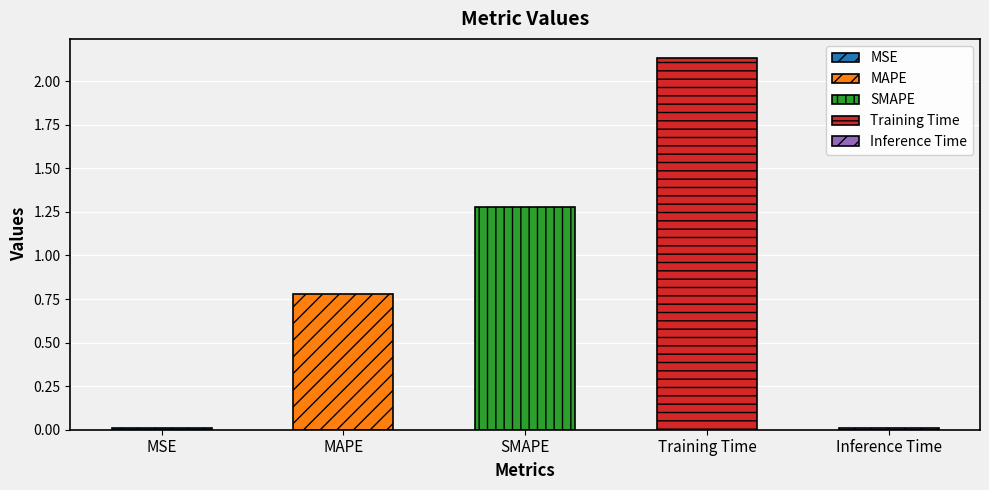

What is the change in value from MSE to Training Time?

+2.1